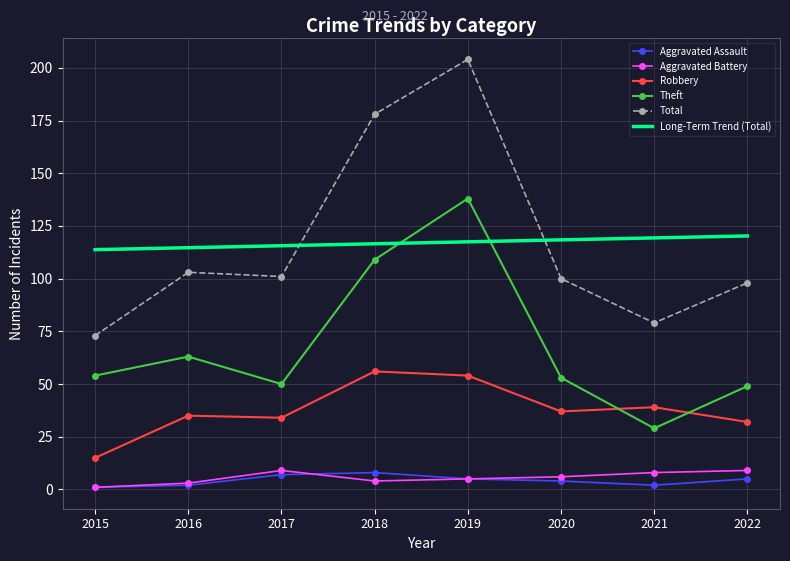

True or false: Theft and Total intersect in this chart.

False